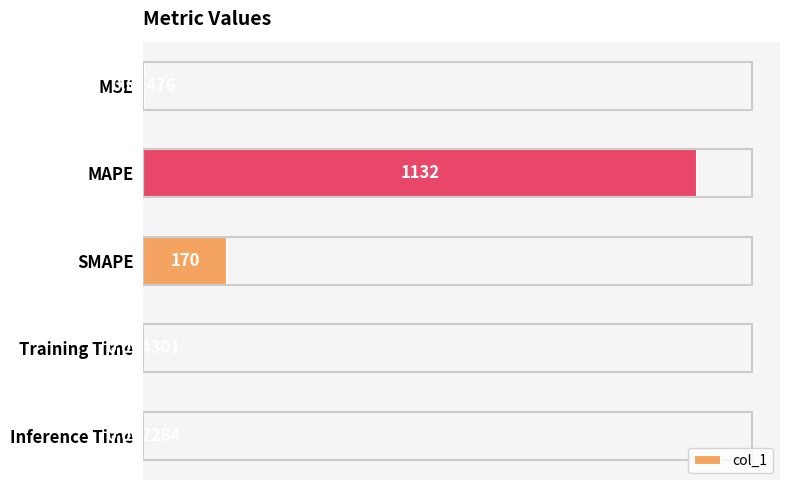

At which category does the chart reach its peak across all series?

MAPE